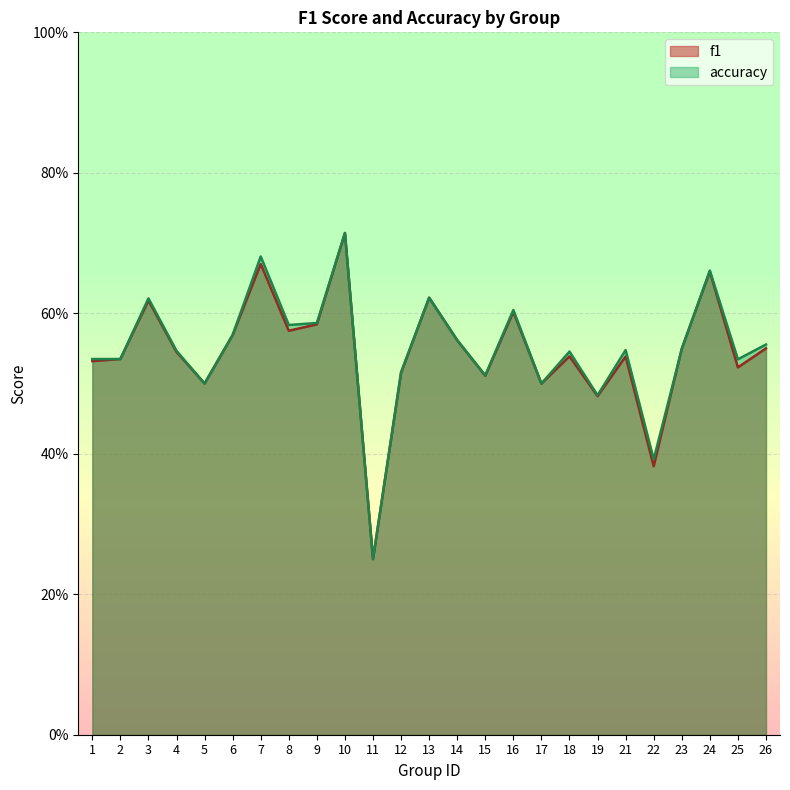

What value does the f1 series have at 6?

0.6